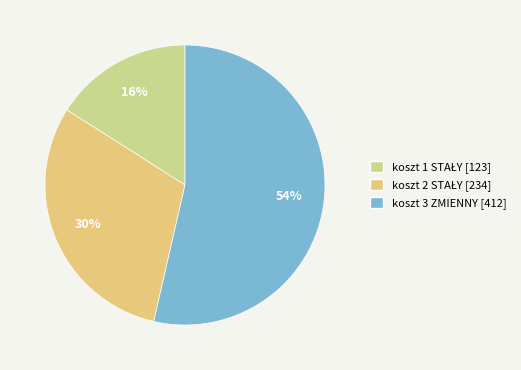

To the nearest percent, what is the difference between the largest and smallest slice percentages?

38%